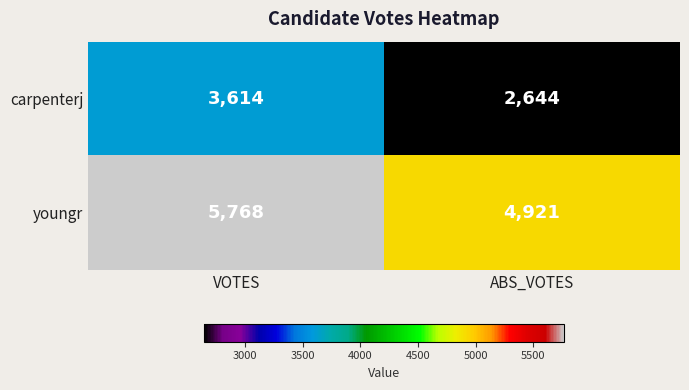

Reading left to right, what are all the values shown in this chart?

carpenterj: VOTES=3614	ABS_VOTES=2644
youngr: VOTES=5768	ABS_VOTES=4921